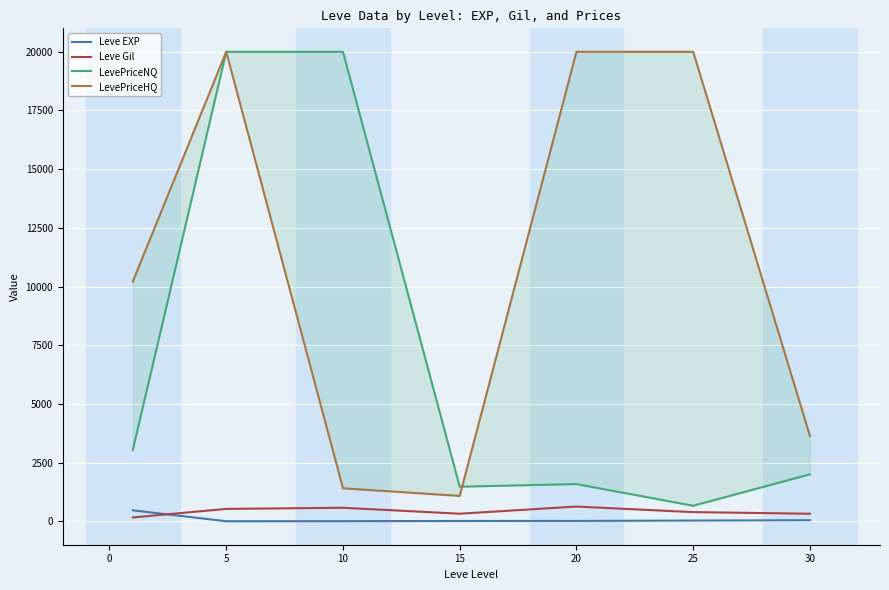

Which series has the largest total across all categories?

LevePriceHQ